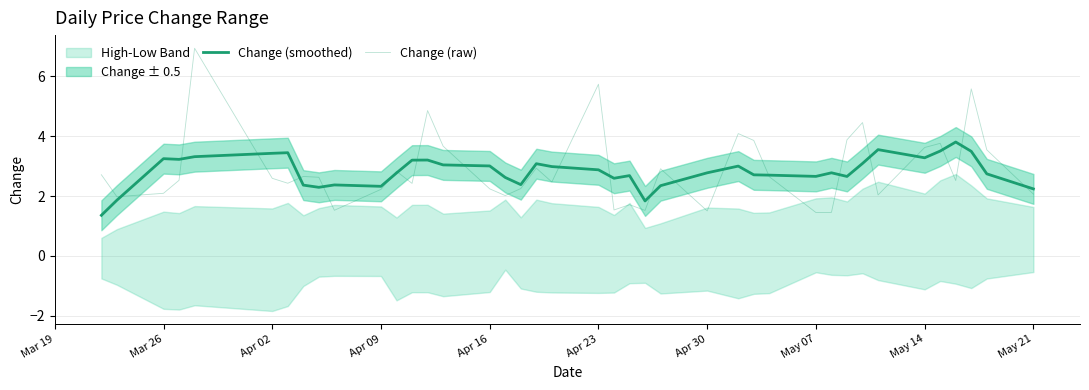

The value of Change (smoothed) at Apr 09 is 1.2. True or false?

False